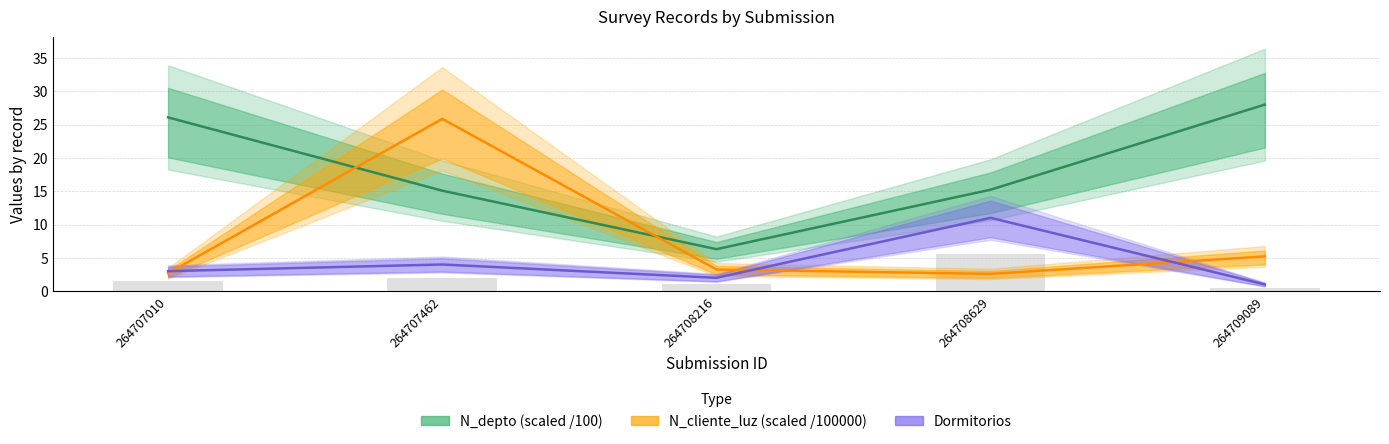

What is the average value of the N_cliente_luz (scaled /100000) series?

7.9